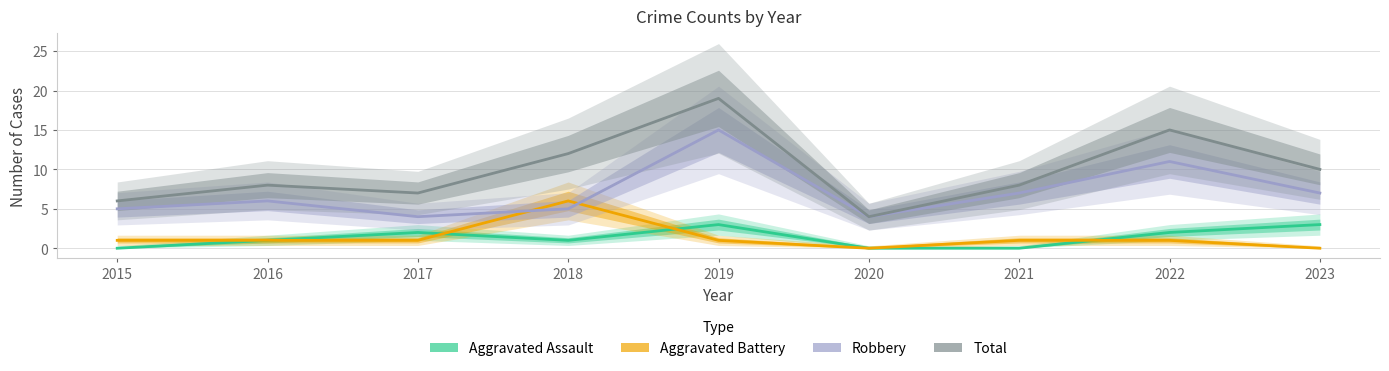

List the series in order of their peak value, highest first.

Total, Robbery, Aggravated Battery, Aggravated Assault